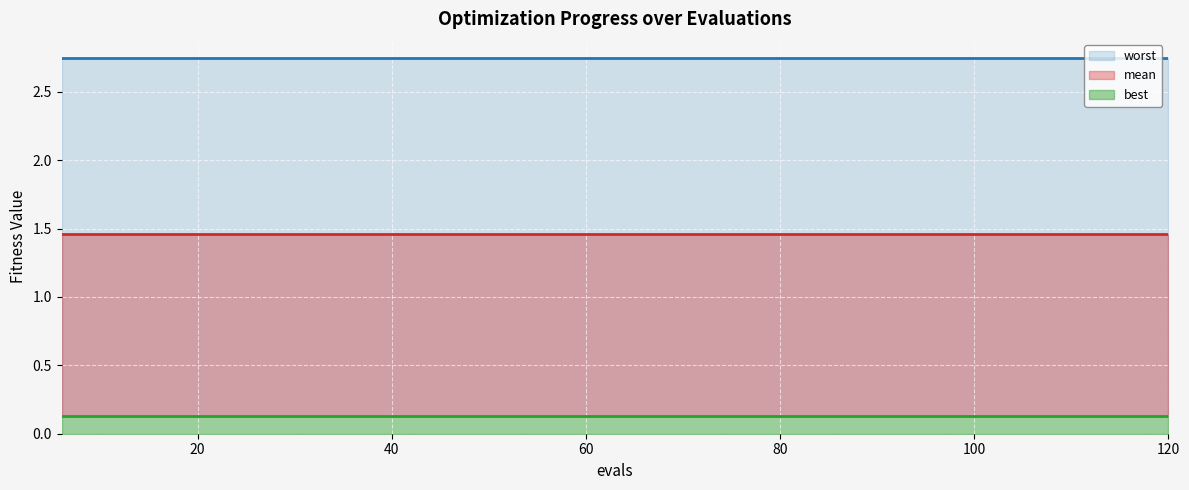

The value of mean at 24 is 1.5. True or false?

True